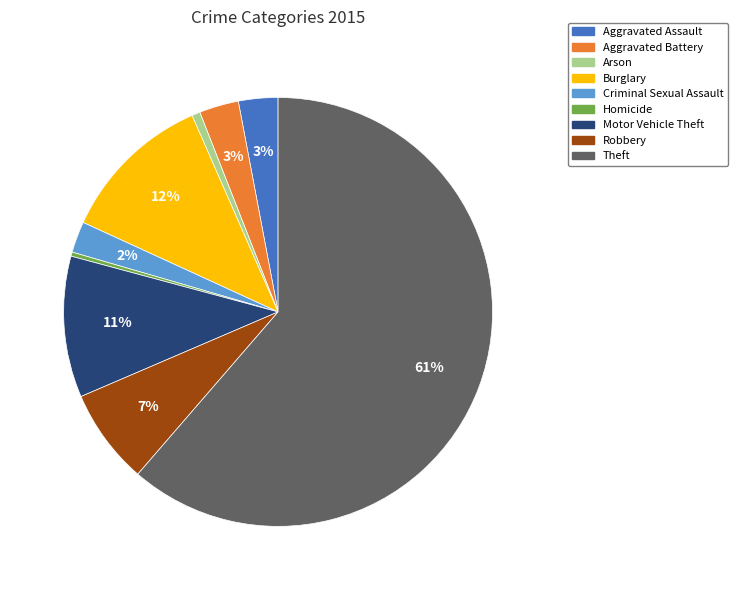

To the nearest percent, what percentage of the pie is Robbery?

7%